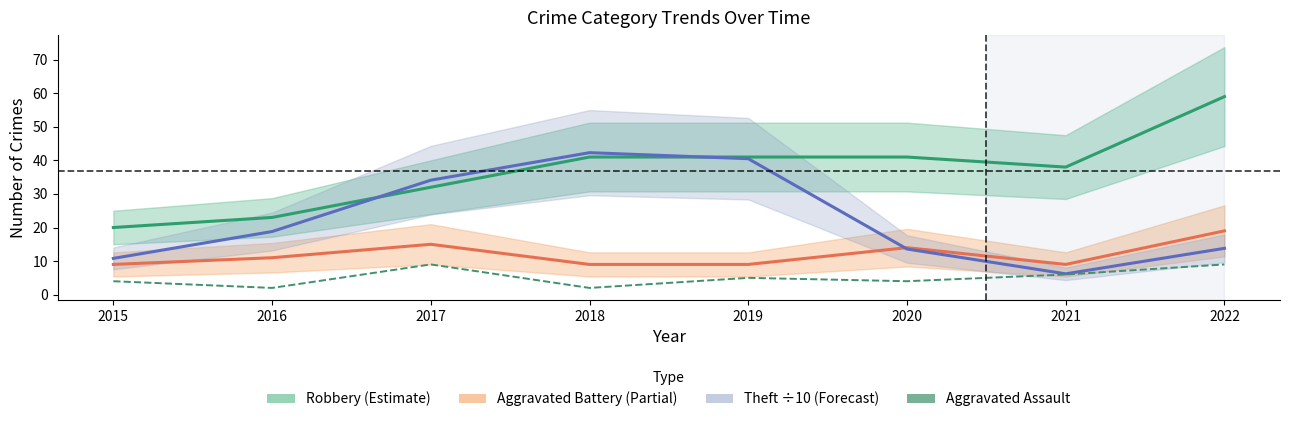

Reading right to left, extract all data points from this chart.

Robbery: 59.0	38.0	41.0	41.0	41.0	32.0	23.0	20.0
Aggravated Battery: 19.0	9.0	14.0	9.0	9.0	15.0	11.0	9.0
Theft (÷10): 13.8	6.2	13.6	40.5	42.3	34.1	18.8	10.8
Aggravated Assault: 9.0	6.0	4.0	5.0	2.0	9.0	2.0	4.0